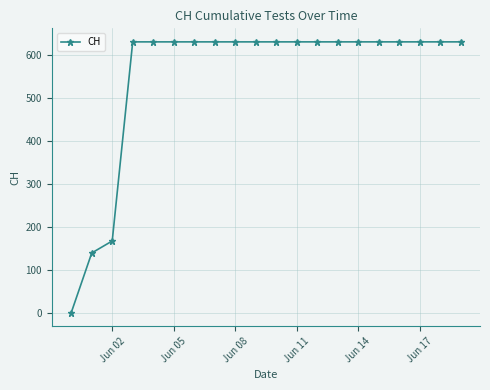

What is the greatest value displayed?

631